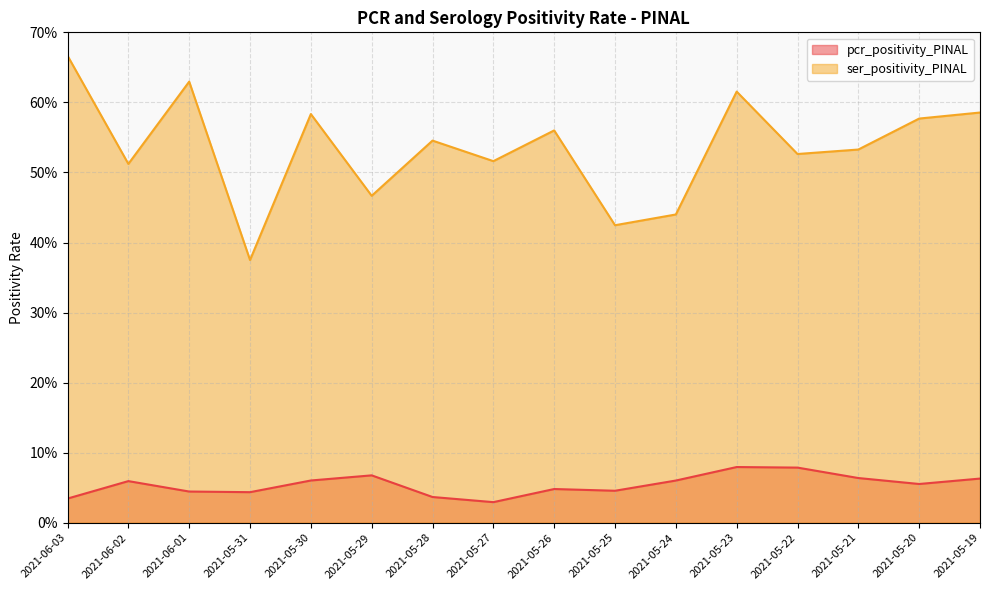

Does the chart display data point markers on the line(s)?

No